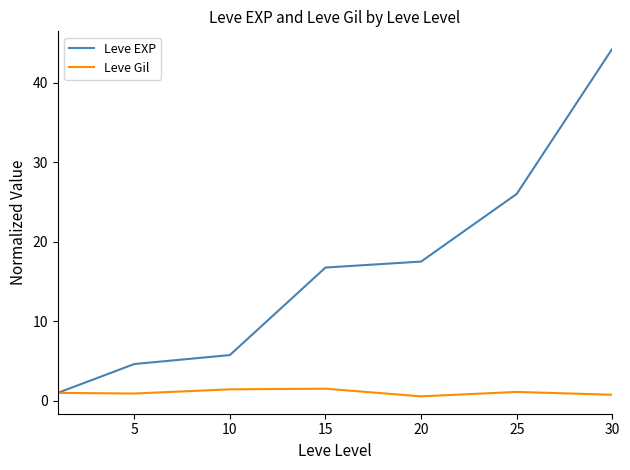

Which series has the widest spread of values?

Leve EXP